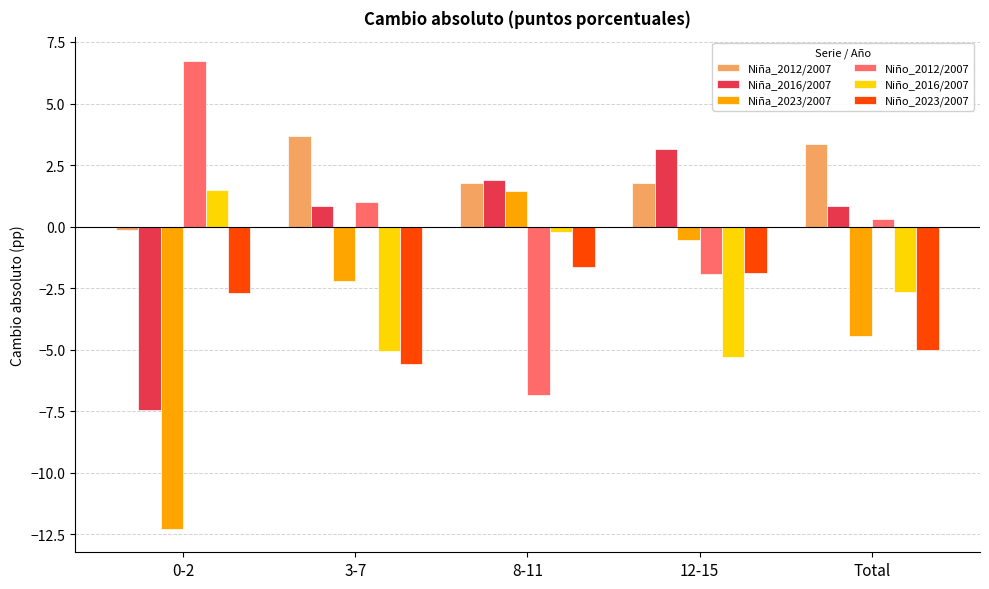

What is the sum of all Niña_2012/2007 values?

10.4